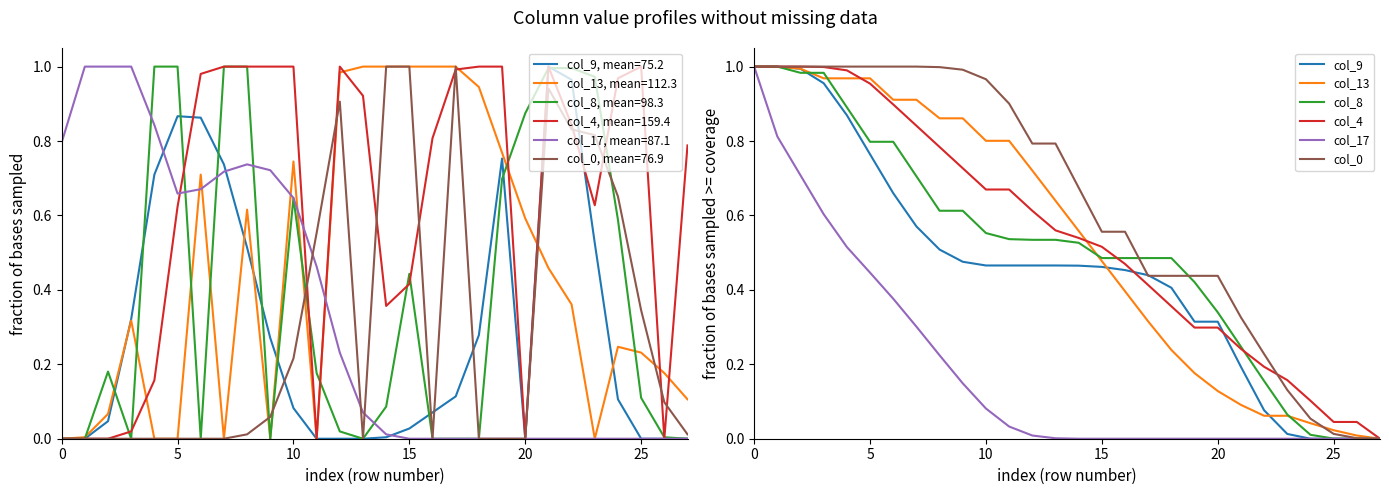

How many series are shown in this chart?

6